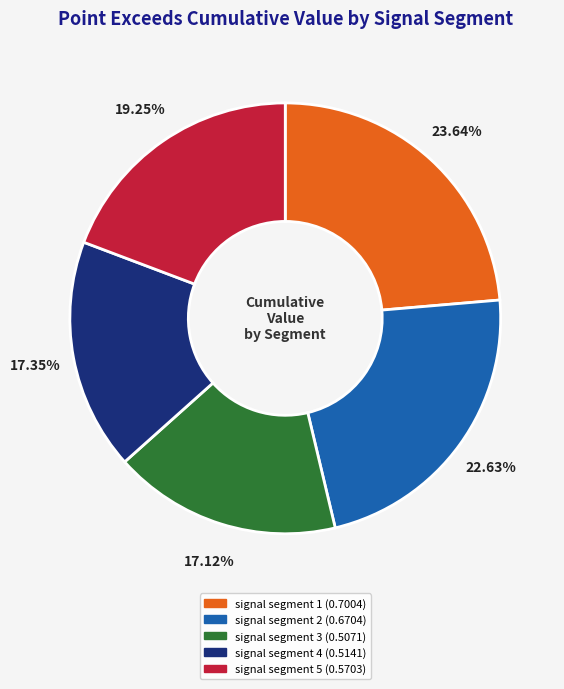

Between signal segment 1 and signal segment 3, which is larger?

signal segment 1